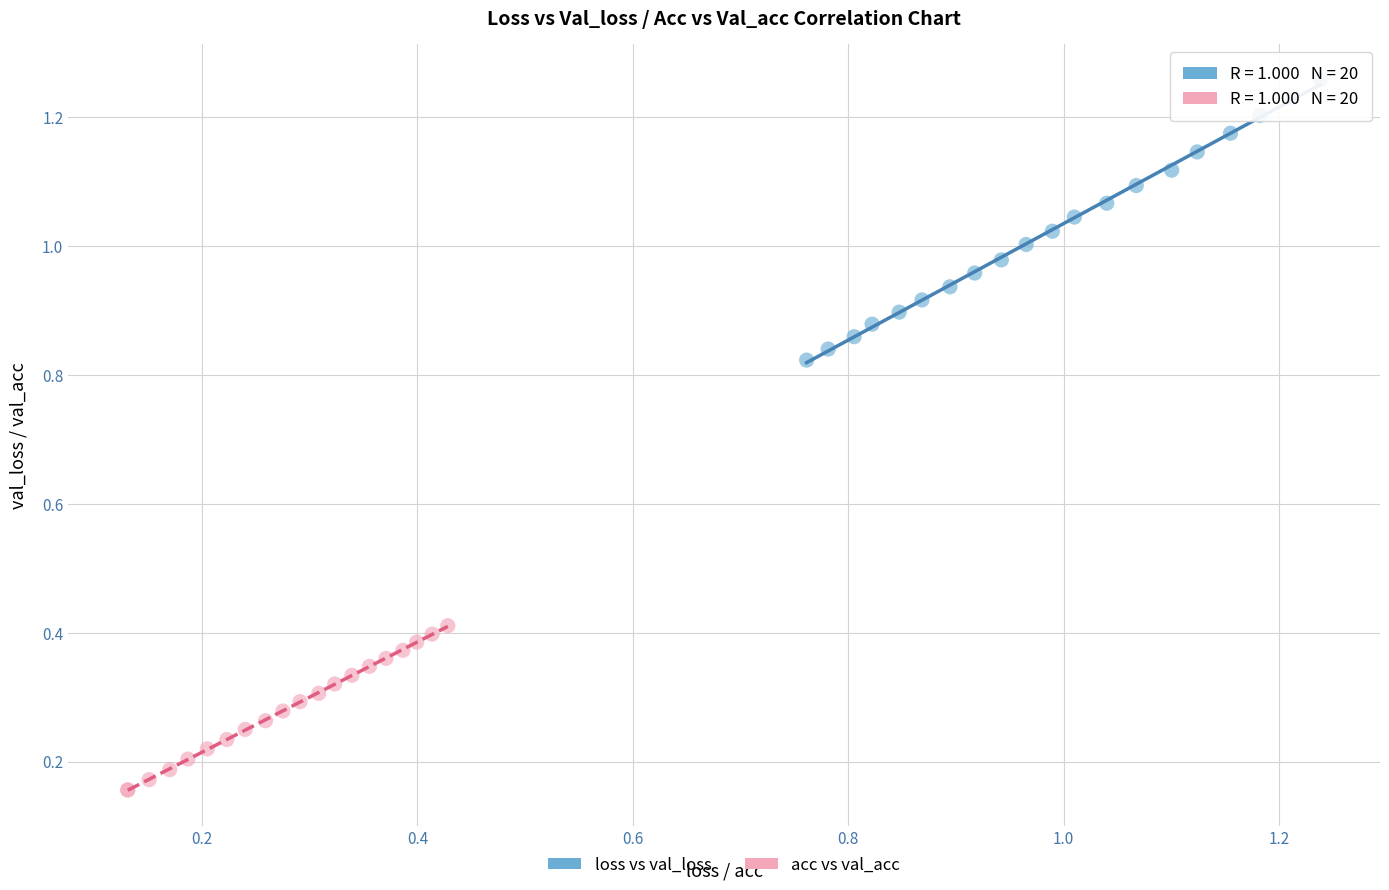

Which series reaches the minimum Y coordinate?

acc vs val_acc